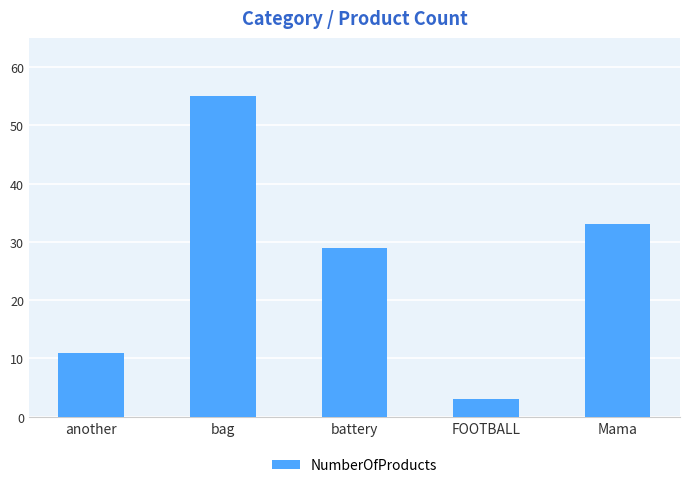

What is the label of the 5th bar from the right?

another